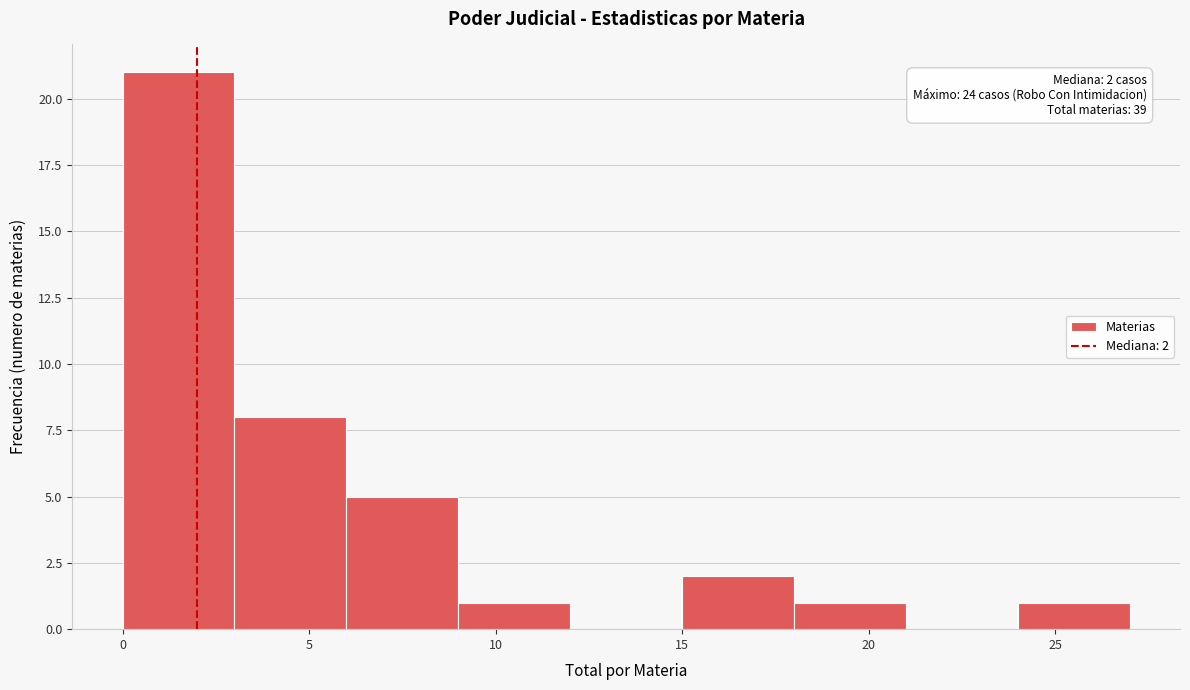

Which range on the x-axis has the tallest bar?

0 to 3